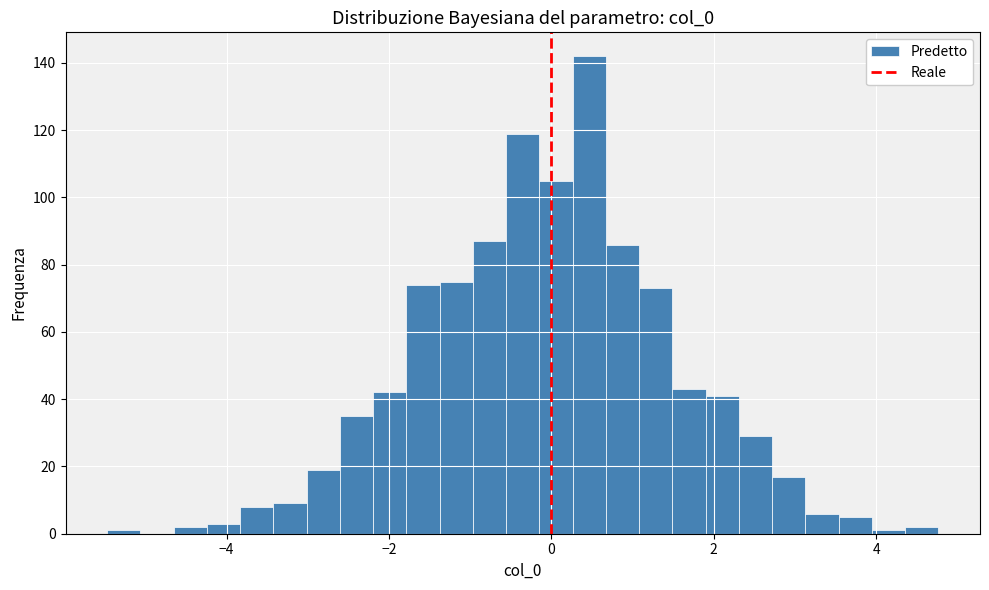

Around what value on the x-axis is the tallest bar? Give the approximate position of its centre, as read against the axis.

0.4